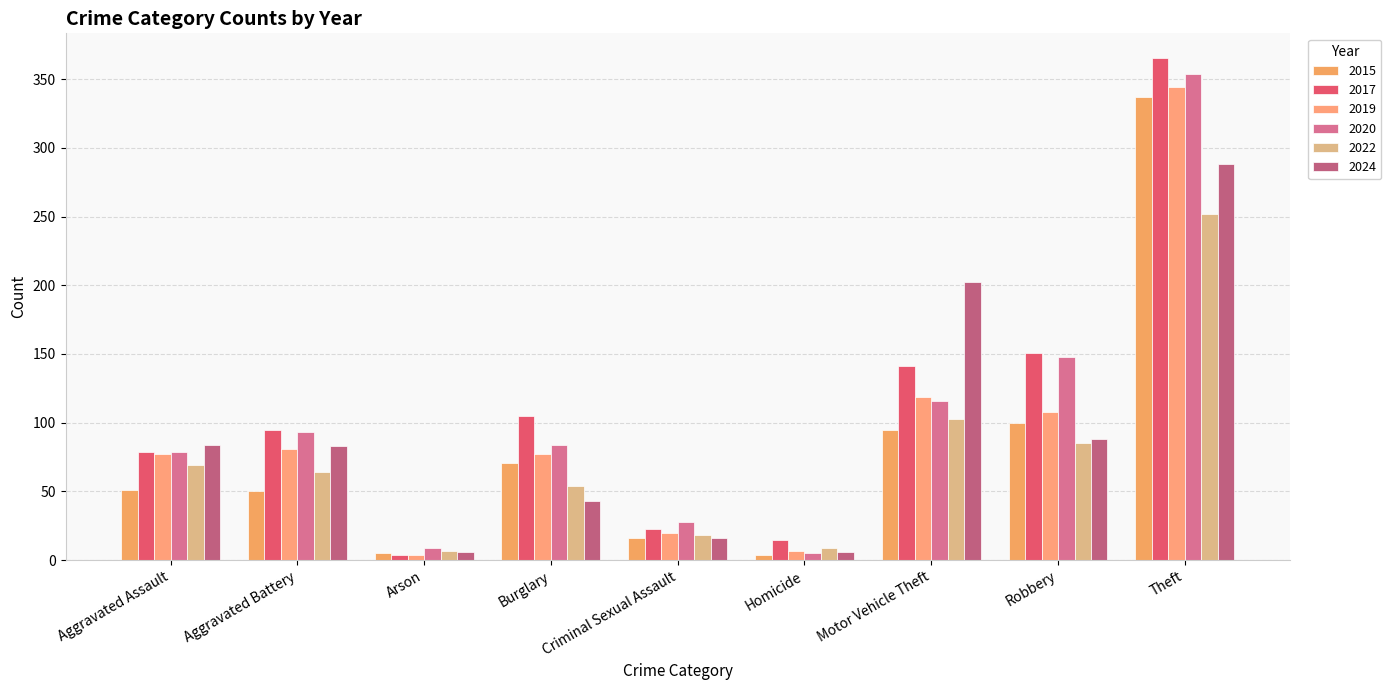

What value does the 2015 series have at Criminal Sexual Assault?

16